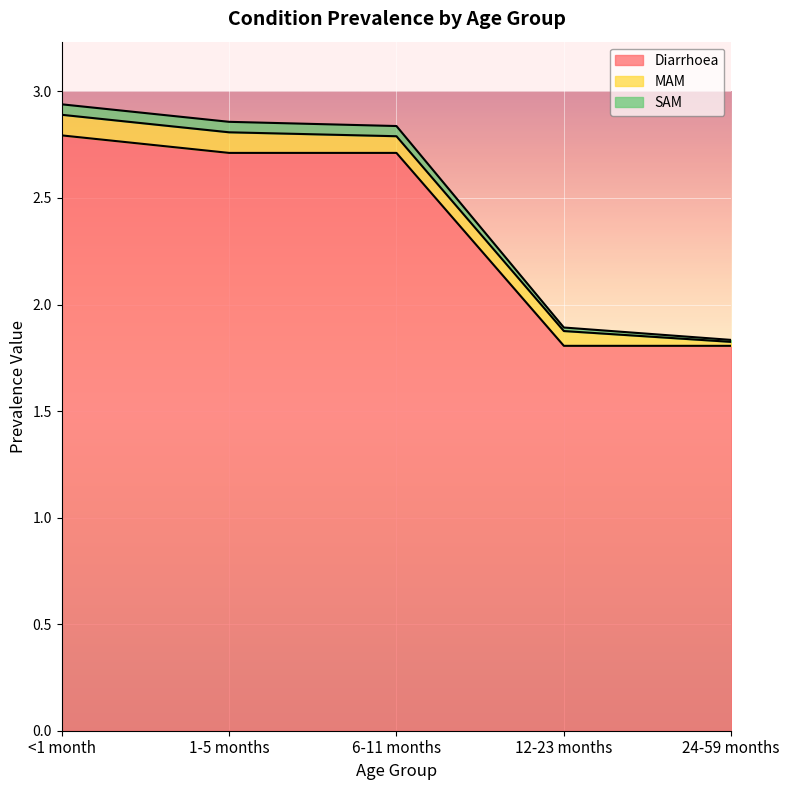

The value of Diarrhoea at <1 month is 2.8. True or false?

True